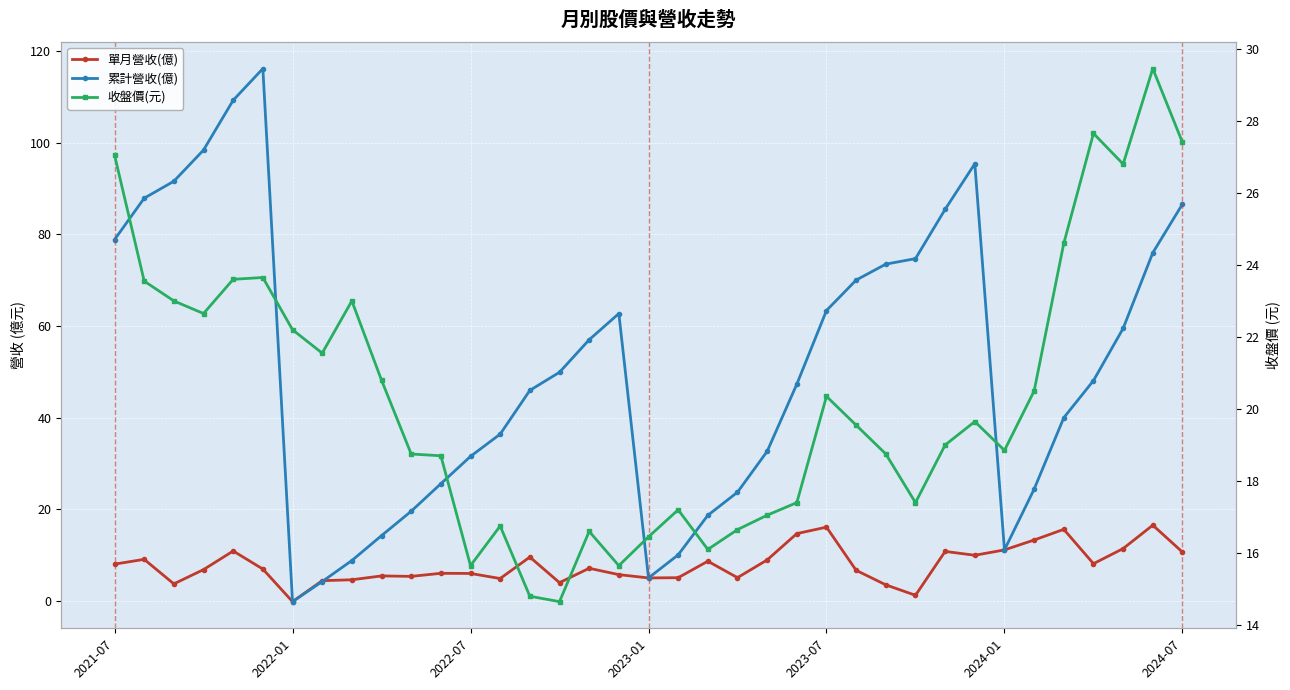

True or false: 單月營收(億) has more than 2 interior local peaks.

True